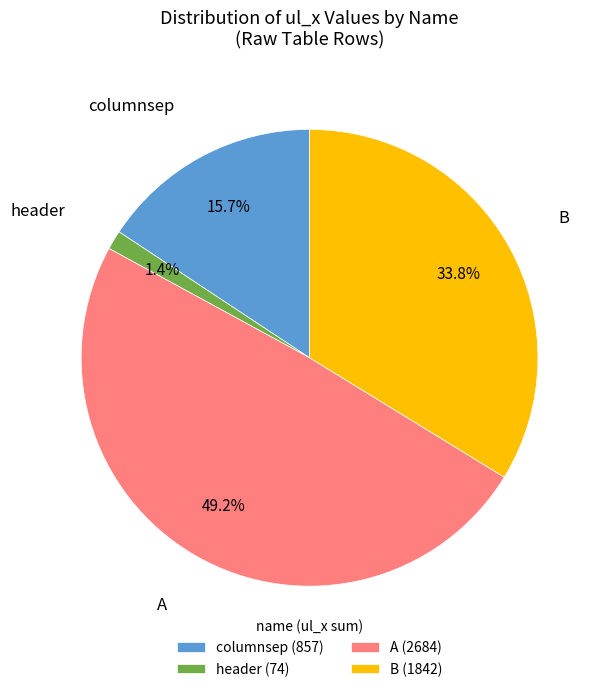

Is there a majority slice in this chart?

No